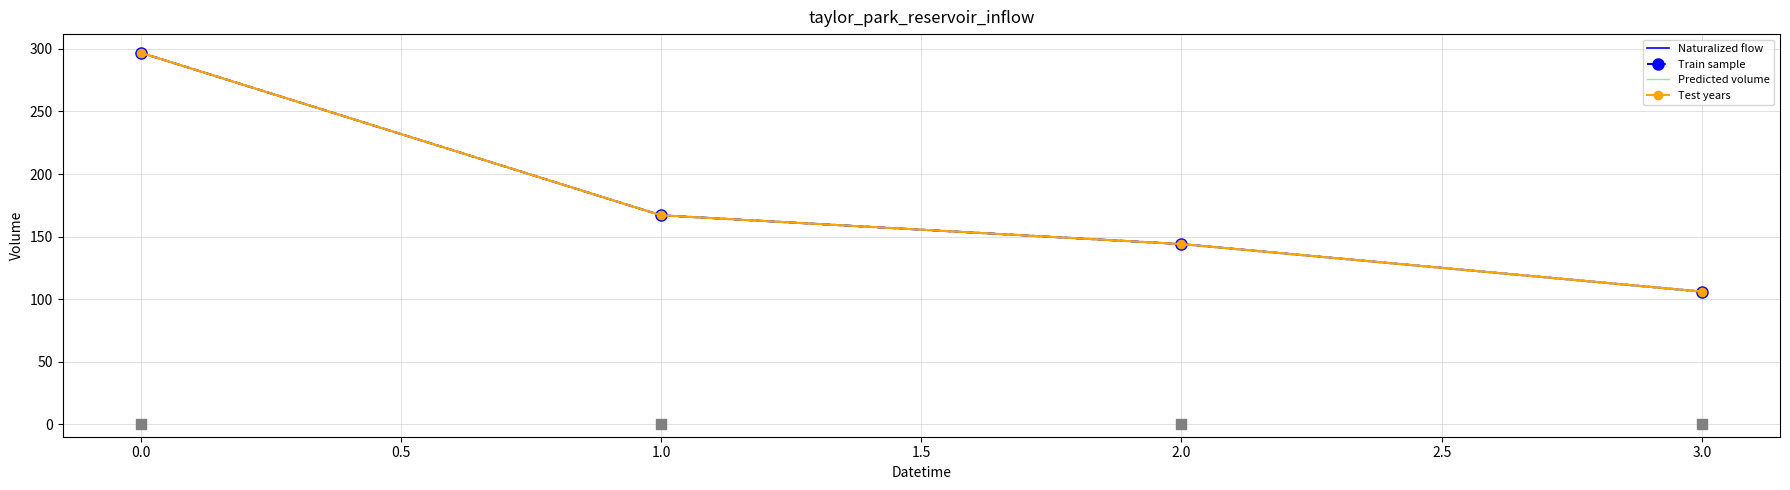

Is the value of Naturalized flow at 3.0 greater than the value of Train sample at 1.0?

No